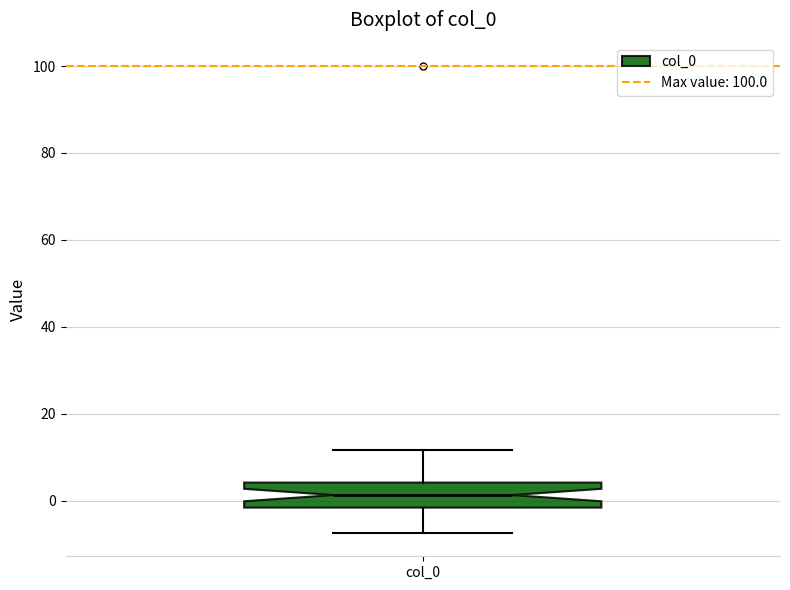

Where does the lower whisker of the box for col_0 end on the y-axis? The values are not printed on the chart, so give them approximately, as read against the axis.

-8